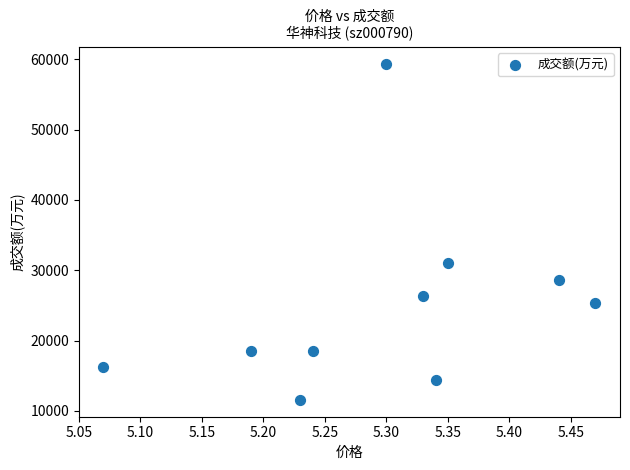

What Y value in the scatter plot is closest to 35469?

30991